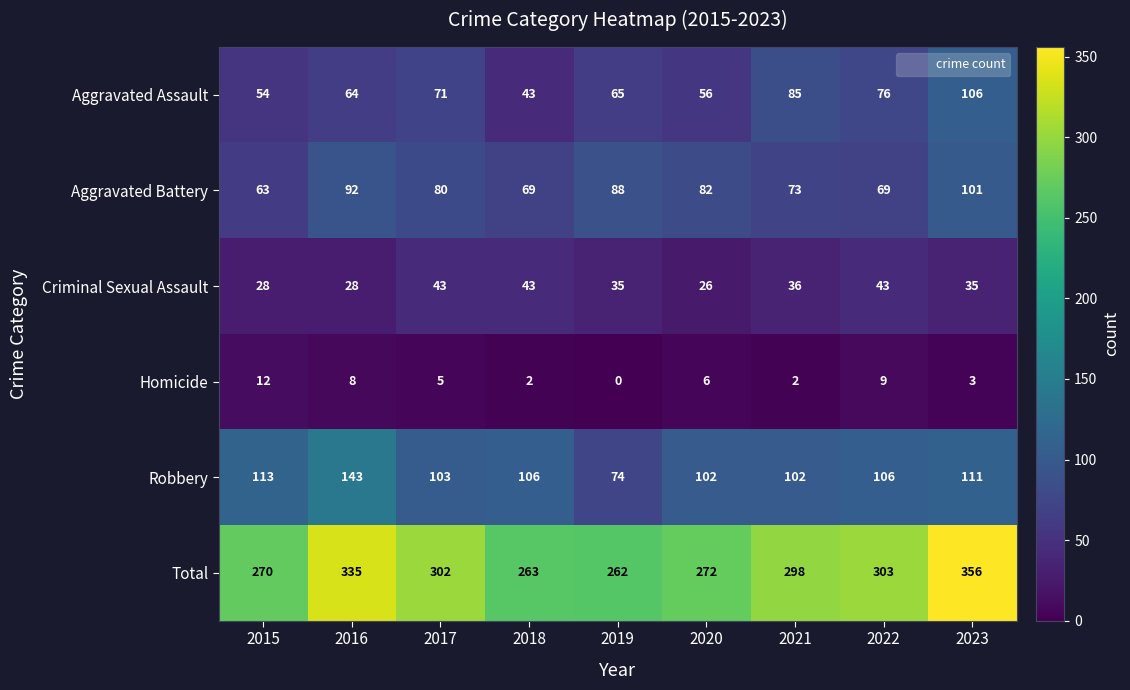

Rank the series at 2022 from lowest to highest value.

Homicide, Criminal Sexual Assault, Aggravated Battery, Aggravated Assault, Robbery, Total